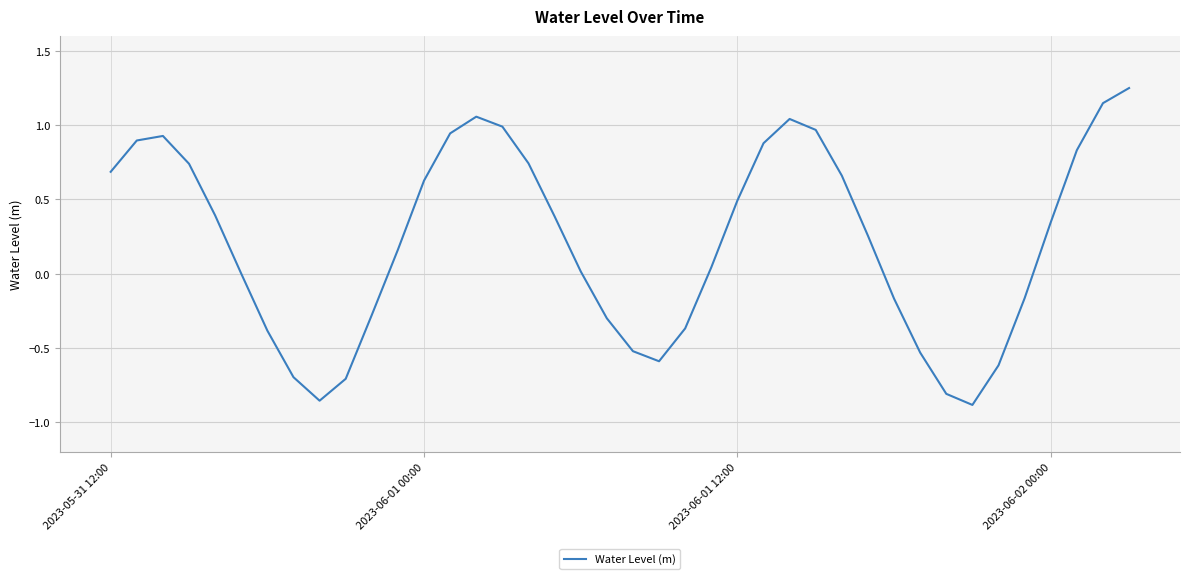

What is the difference between the maximum and minimum values?

2.1